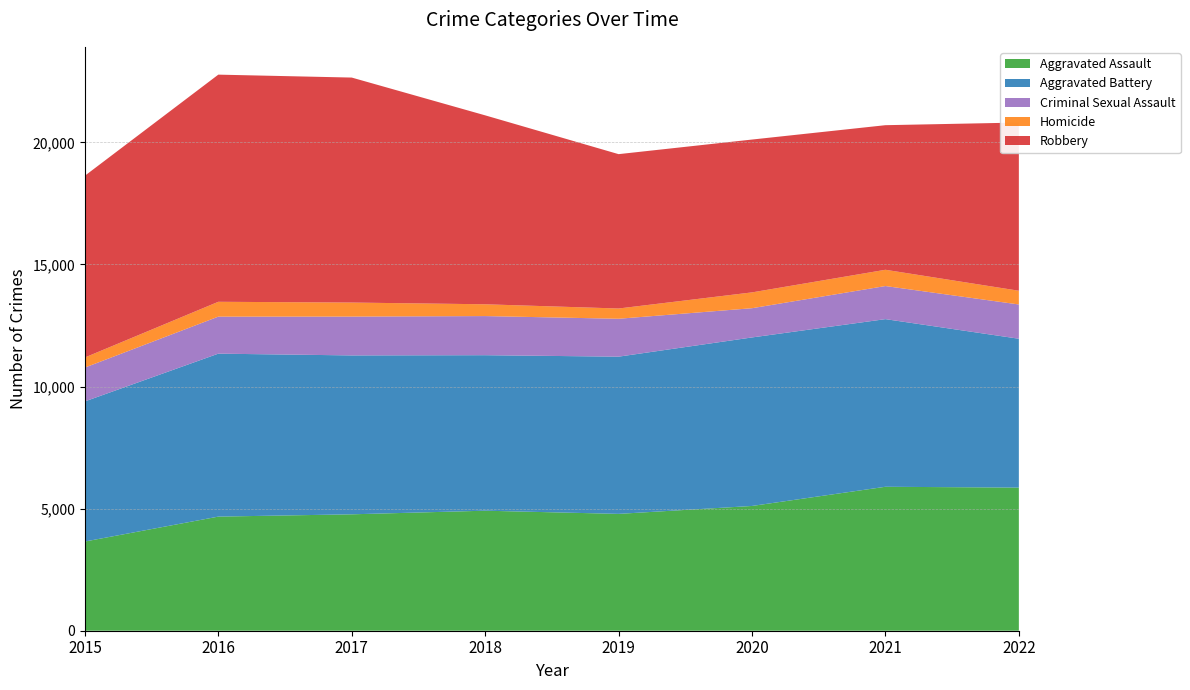

Reading left to right, extract all data points from this chart.

Aggravated Assault: 2015=3653	2016=4673	2017=4767	2018=4915	2019=4785	2020=5109	2021=5895	2022=5861
Aggravated Battery: 2015=5738	2016=6673	2017=6507	2018=6368	2019=6438	2020=6901	2021=6865	2022=6096
Criminal Sexual Assault: 2015=1386	2016=1516	2017=1590	2018=1602	2019=1552	2020=1197	2021=1355	2022=1403
Homicide: 2015=413	2016=608	2017=575	2018=483	2019=420	2020=648	2021=666	2022=562
Robbery: 2015=7443	2016=9302	2017=9213	2018=7737	2019=6321	2020=6259	2021=5921	2022=6888